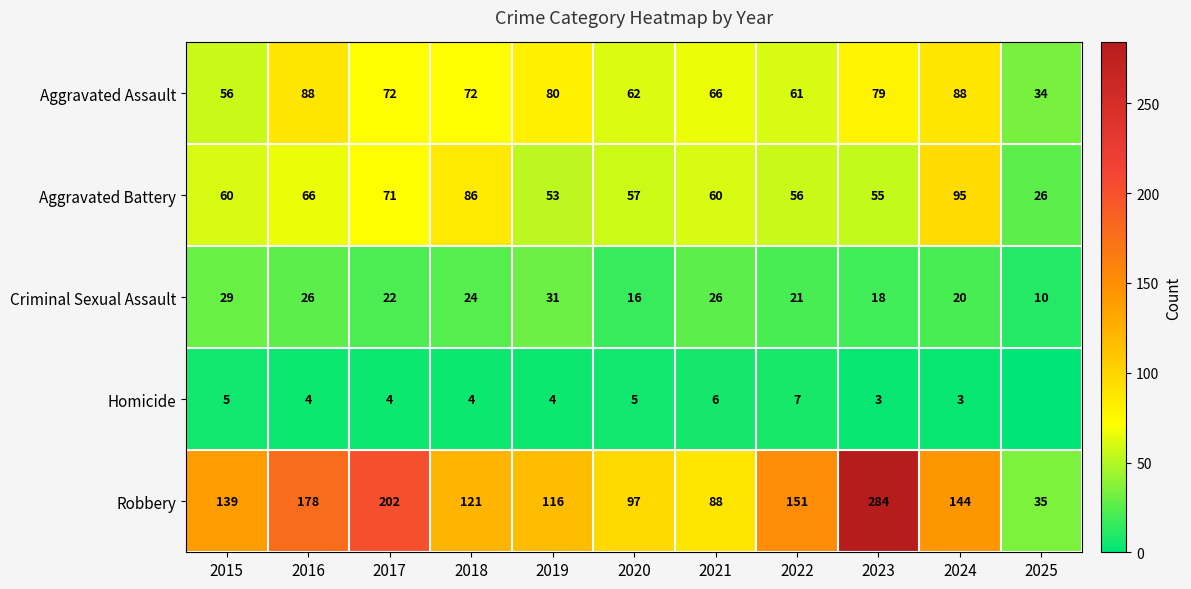

How many values in the Criminal Sexual Assault series are below 22?

5